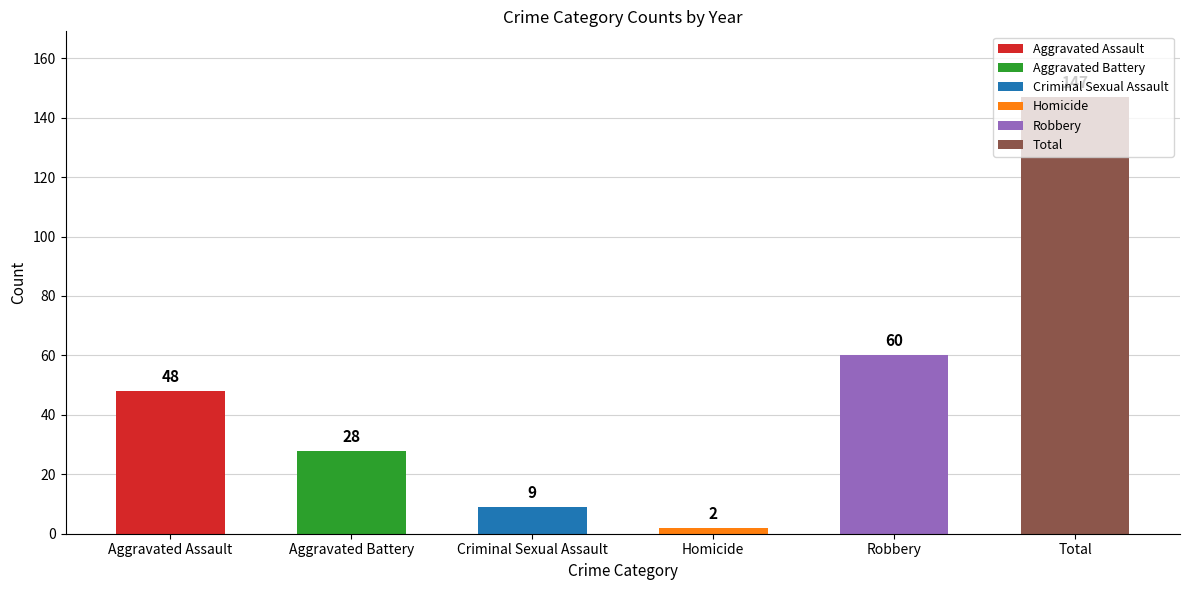

Which series has the largest total across all categories?

Total